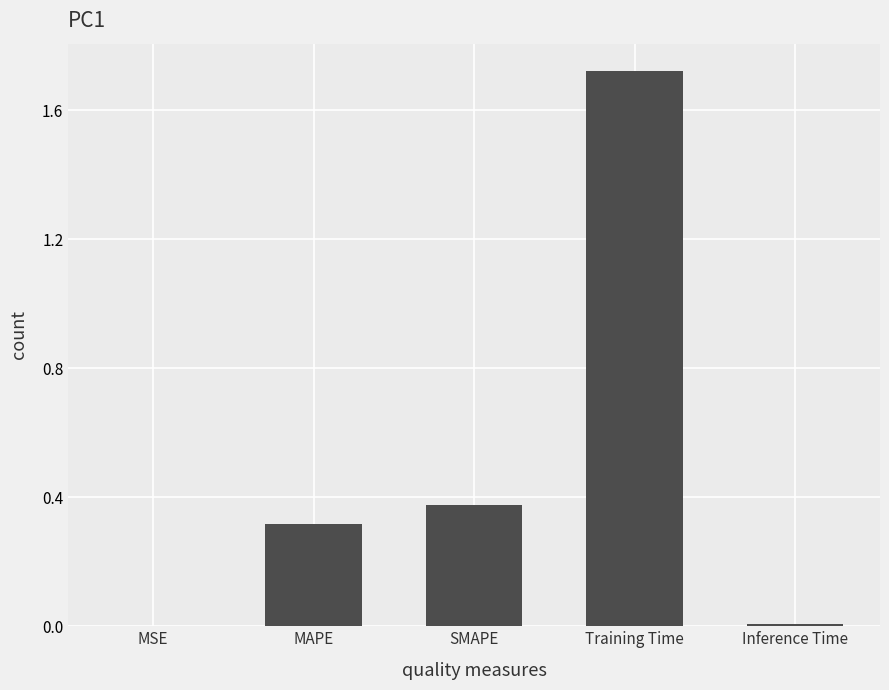

What value does the data have at MAPE?

0.3